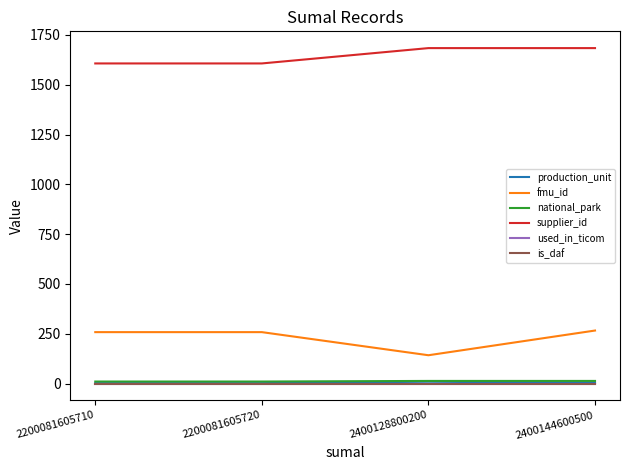

Between 2400128800200 and 2200081605710, which is larger?

2400128800200